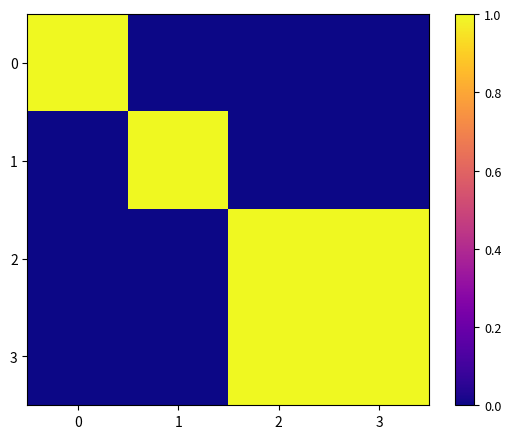

Rank the series at 3 from highest to lowest value.

2, 3, 0, 1